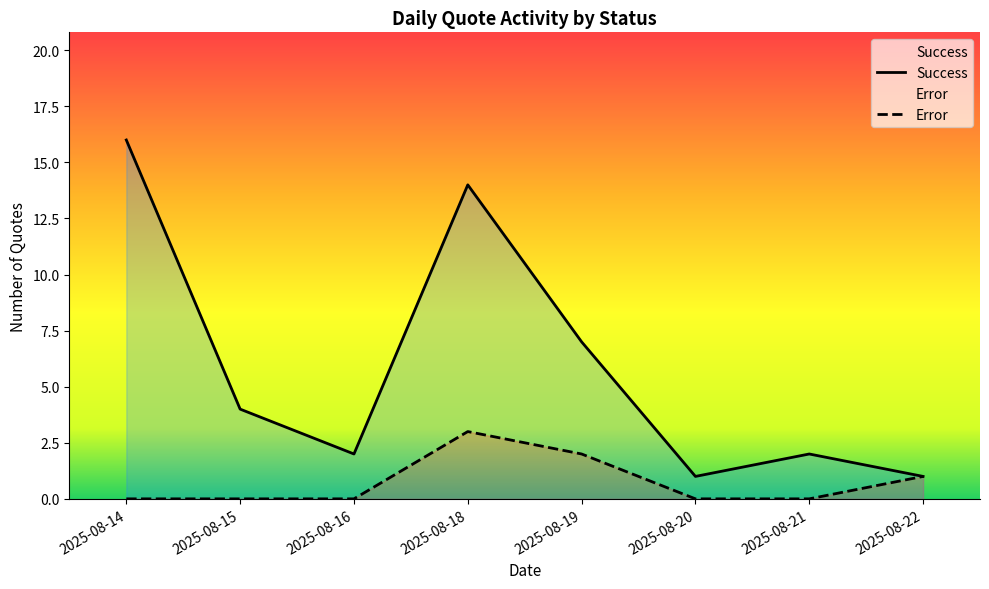

Reading right to left, what are all the values shown in this chart?

Success: 1	2	1	7	14	2	4	16
Error: 1	0	0	2	3	0	0	0